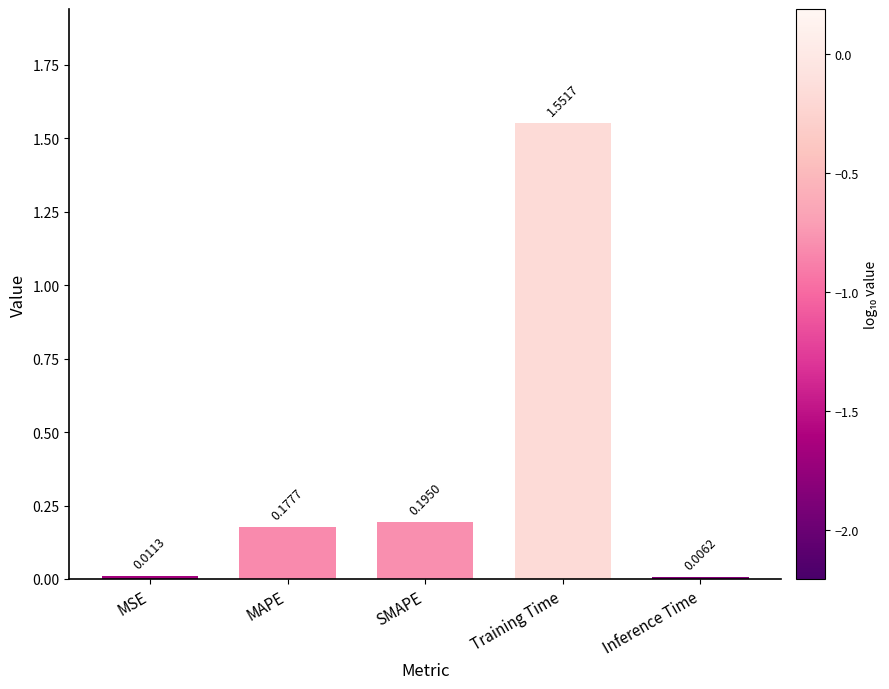

Are the bars horizontal?

No